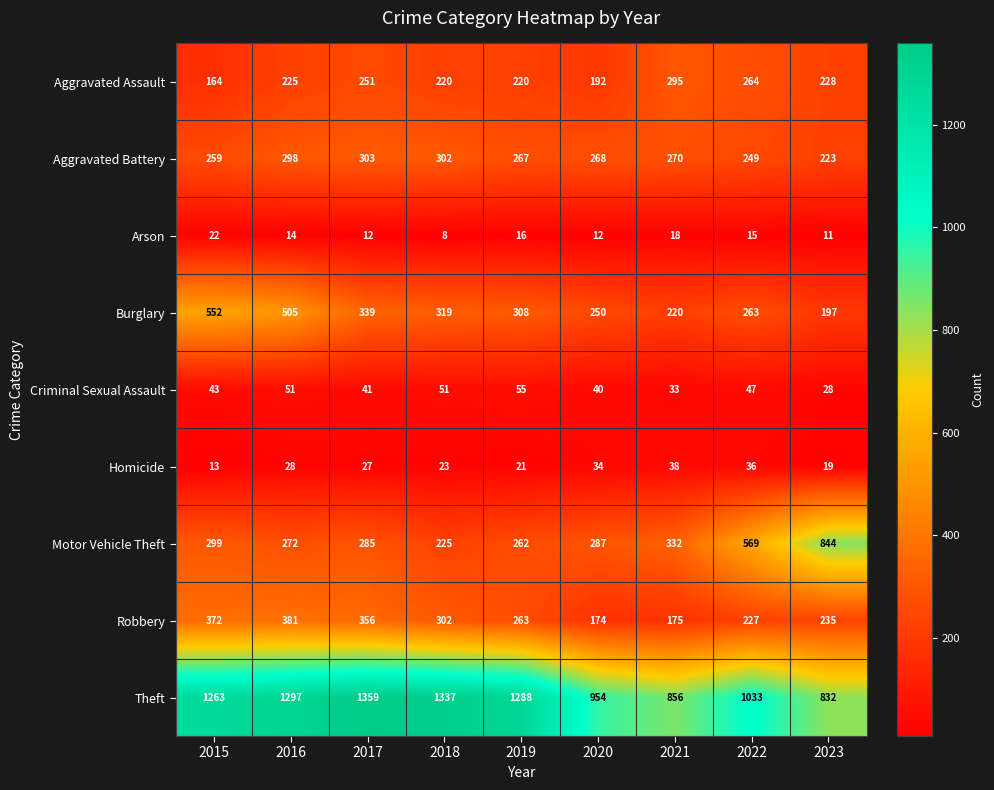

Rank the series by their maximum value, from lowest to highest.

Arson, Homicide, Criminal Sexual Assault, Aggravated Assault, Aggravated Battery, Robbery, Burglary, Motor Vehicle Theft, Theft